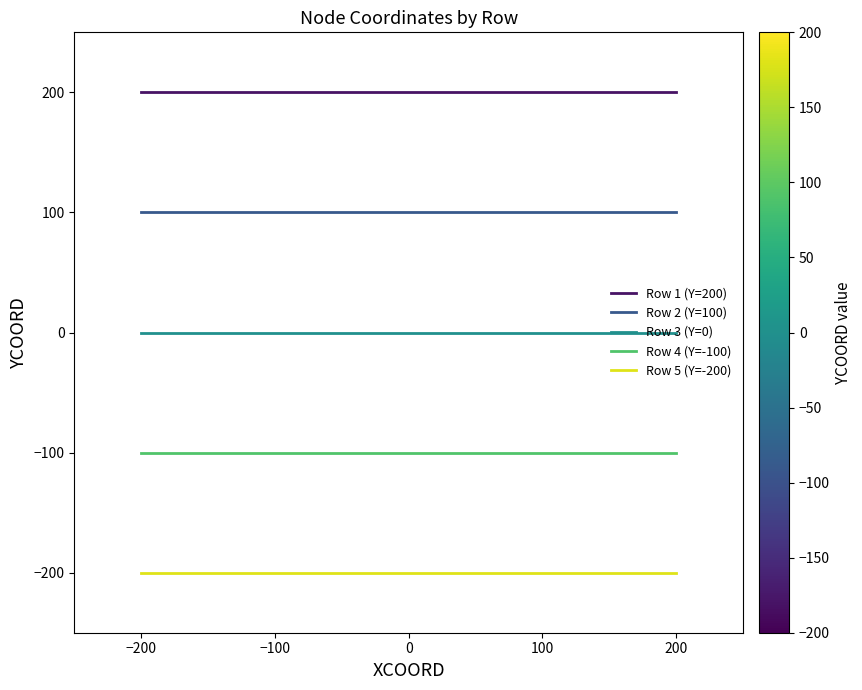

True or false: Row 1 (Y=200) has a value of 200 at 100.

True